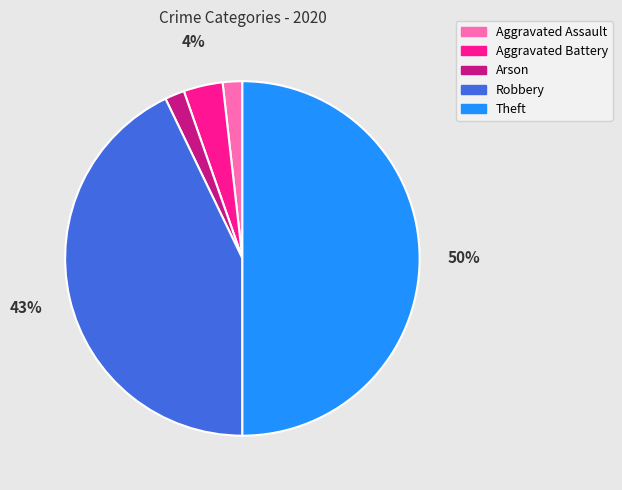

Between Theft and Robbery, which is larger?

Theft